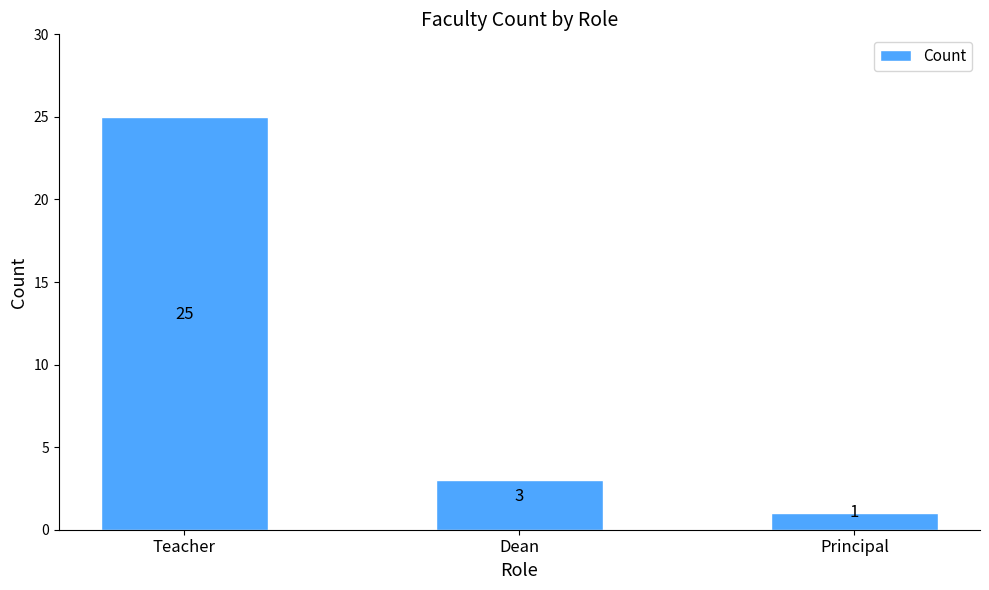

Which has a higher value, Principal or Dean?

Dean